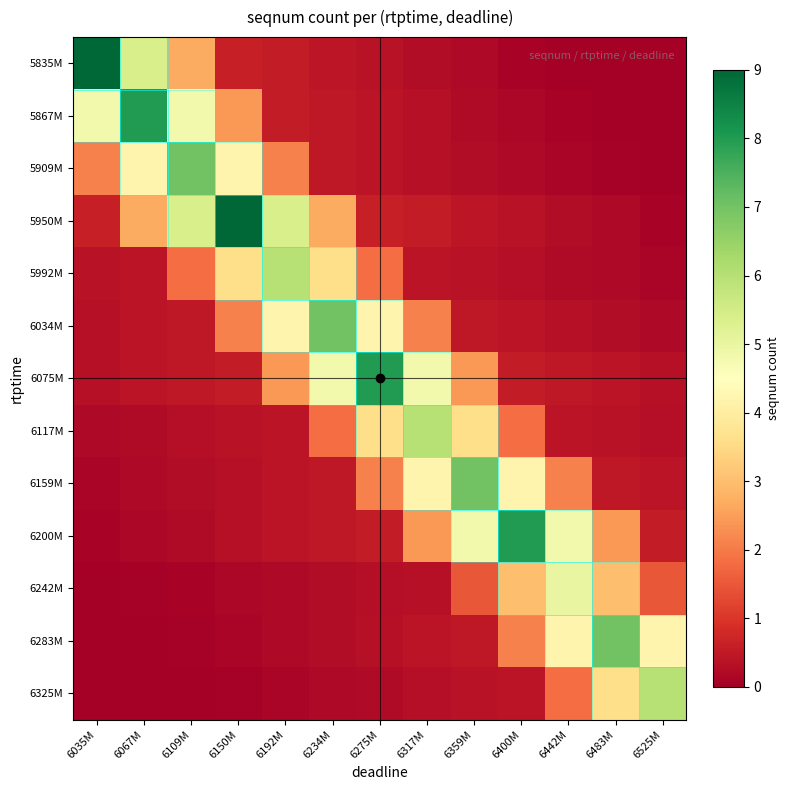

What is the total value across all series at 6067M?

22.2